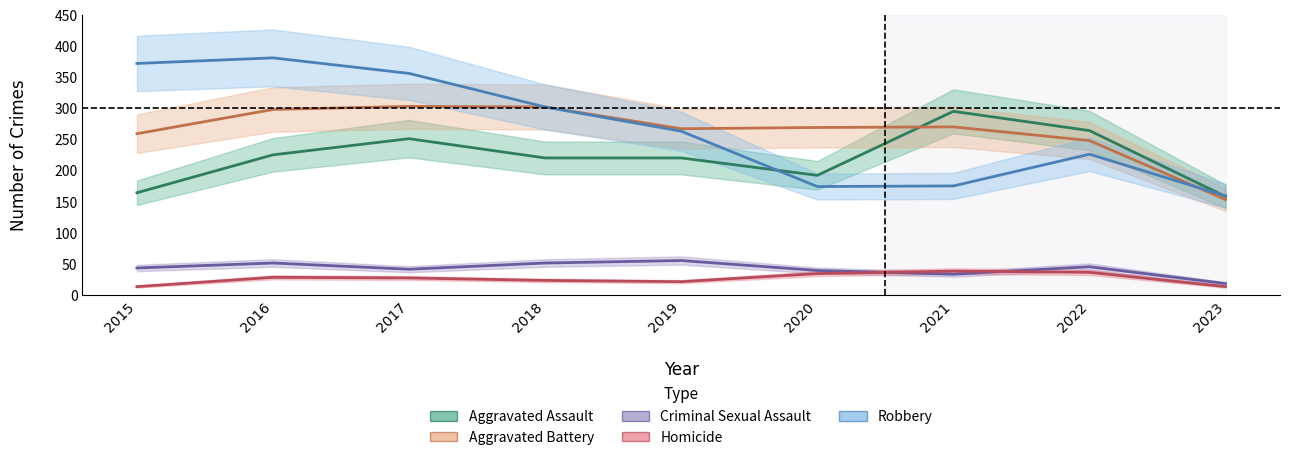

Where do Aggravated Assault and Robbery first cross each other?

2019 and 2020